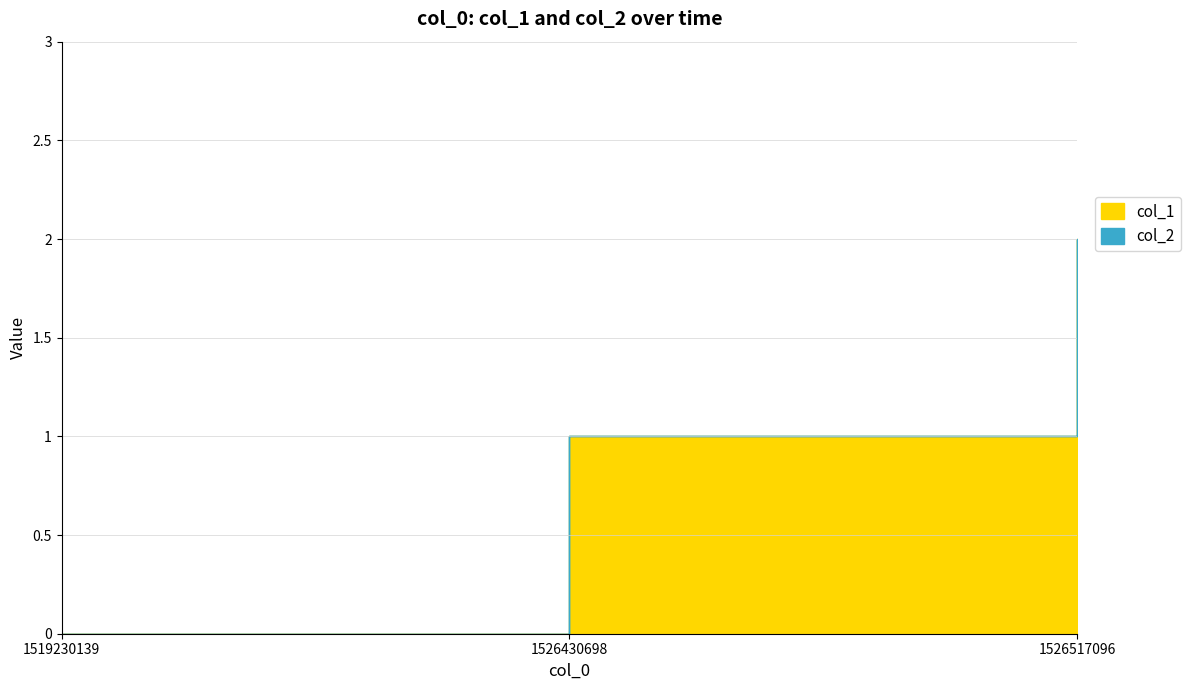

Where is col_2 nearest to the value 0?

1519230139